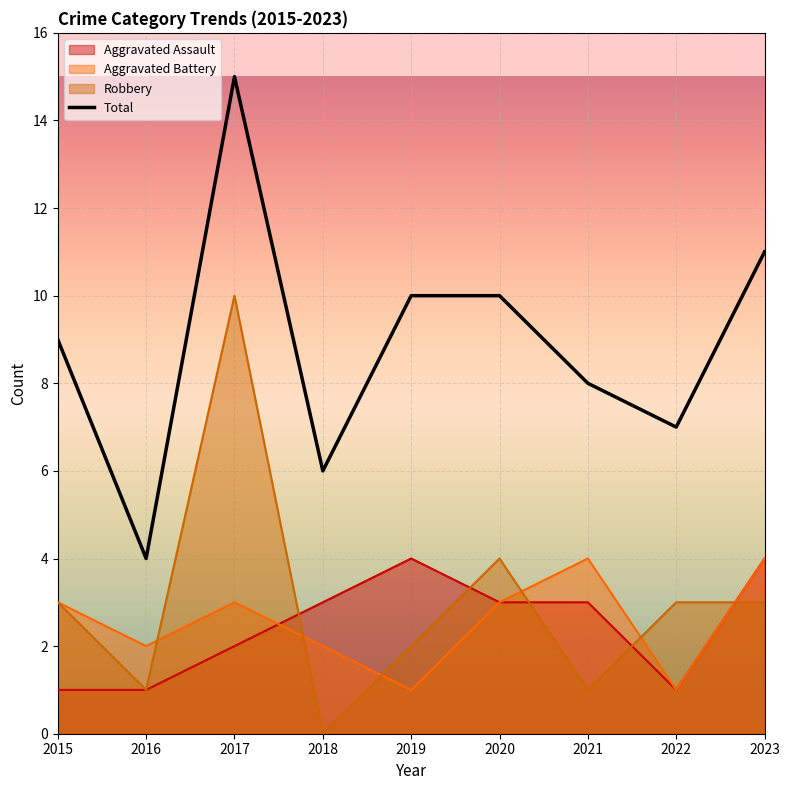

How many lines are shown in the chart?

4